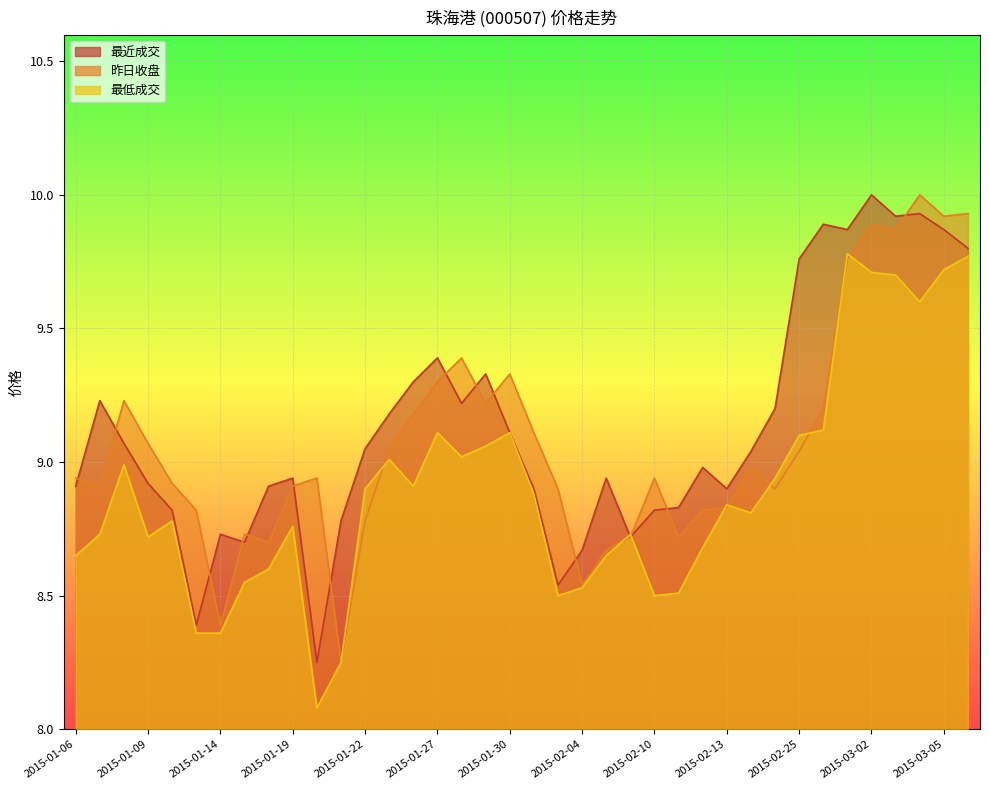

True or false: 最近成交 has a value of 3.3 at 2015-01-28.

False